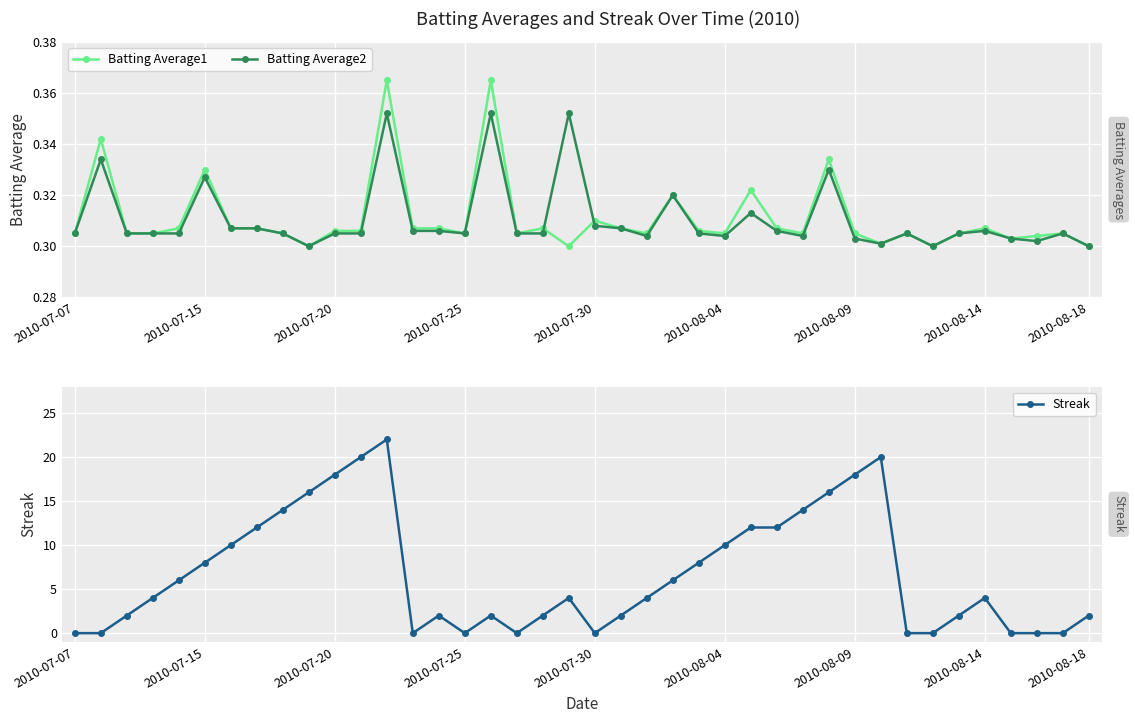

Reading left to right, list all the values displayed in this chart.

Batting Average1: 0.3	0.3	0.3	0.3	0.3	0.3	0.3	0.3	0.3	0.3	0.3	0.3	0.4	0.3	0.3	0.3	0.4	0.3	0.3	0.3	0.3	0.3	0.3	0.3	0.3	0.3	0.3	0.3	0.3	0.3	0.3	0.3	0.3	0.3	0.3	0.3	0.3	0.3	0.3	0.3
Batting Average2: 0.3	0.3	0.3	0.3	0.3	0.3	0.3	0.3	0.3	0.3	0.3	0.3	0.4	0.3	0.3	0.3	0.4	0.3	0.3	0.4	0.3	0.3	0.3	0.3	0.3	0.3	0.3	0.3	0.3	0.3	0.3	0.3	0.3	0.3	0.3	0.3	0.3	0.3	0.3	0.3
Streak: 0.0	0.0	2.0	4.0	6.0	8.0	10.0	12.0	14.0	16.0	18.0	20.0	22.0	0.0	2.0	0.0	2.0	0.0	2.0	4.0	0.0	2.0	4.0	6.0	8.0	10.0	12.0	12.0	14.0	16.0	18.0	20.0	0.0	0.0	2.0	4.0	0.0	0.0	0.0	2.0